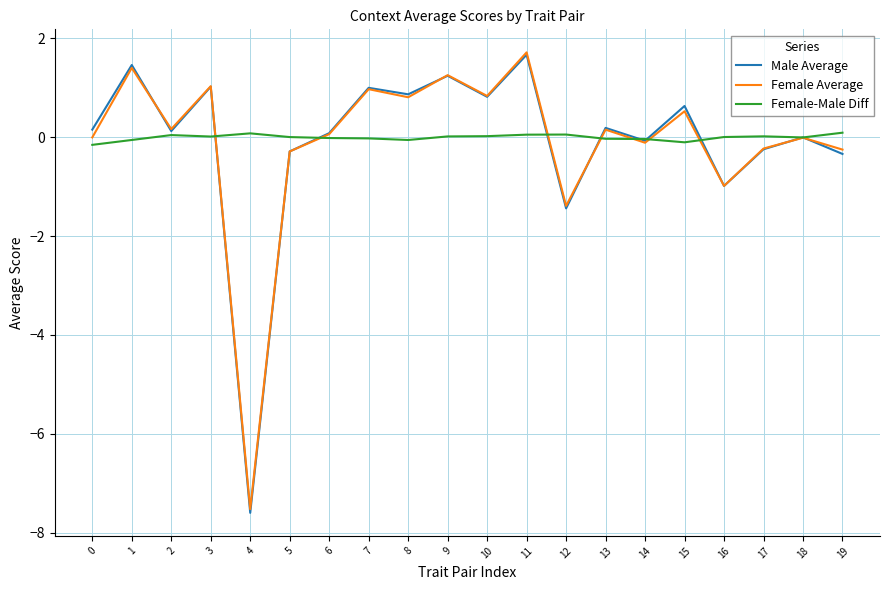

How many lines are shown in the chart?

3